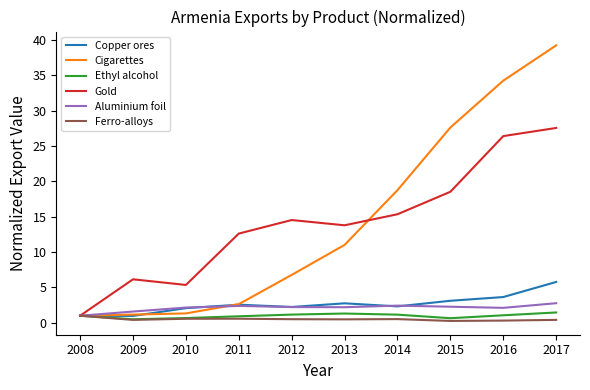

Between 2009 and 2014, which series saw the biggest shift?

Cigarettes